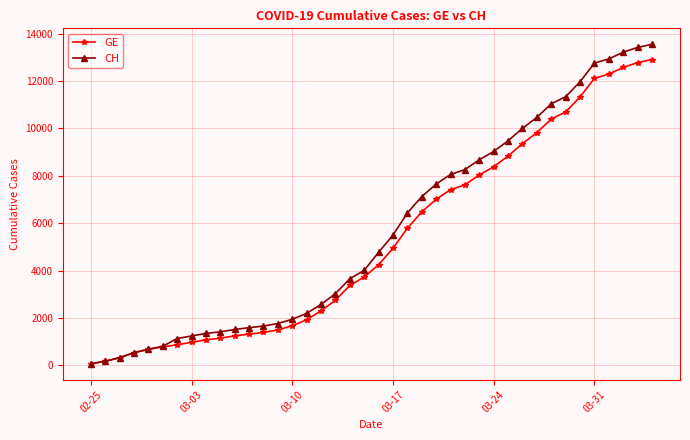

What is the highest value of the CH series?

13553